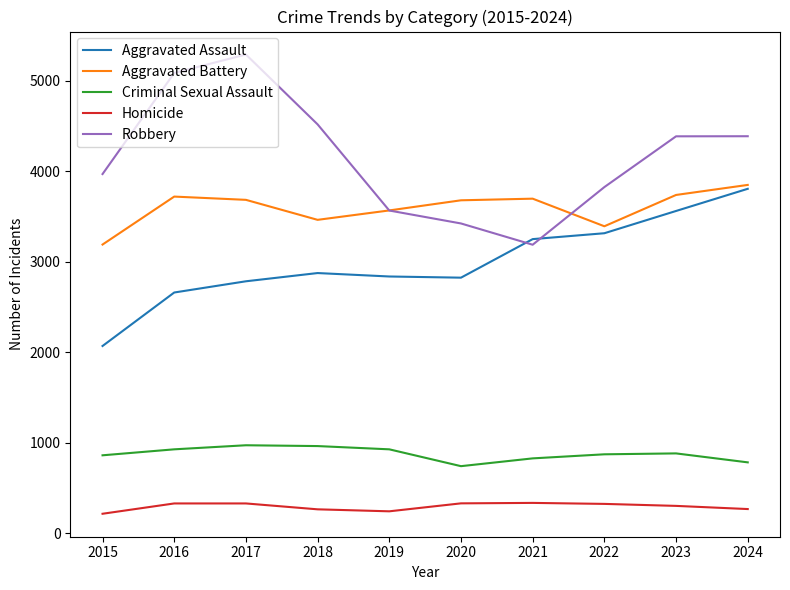

Where is the first local minimum for Aggravated Battery?

2018